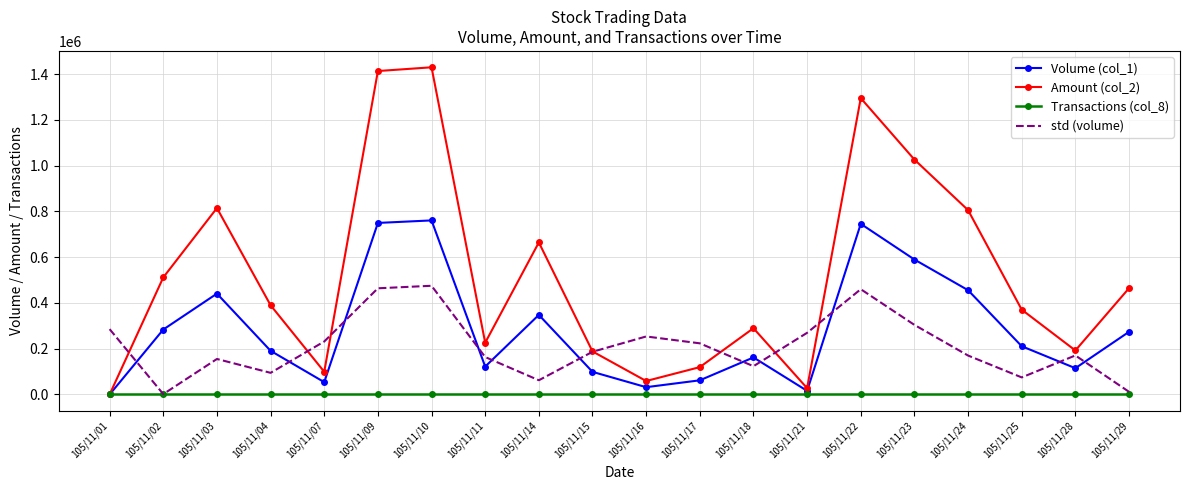

What is the maximum value shown in the chart?

1430360